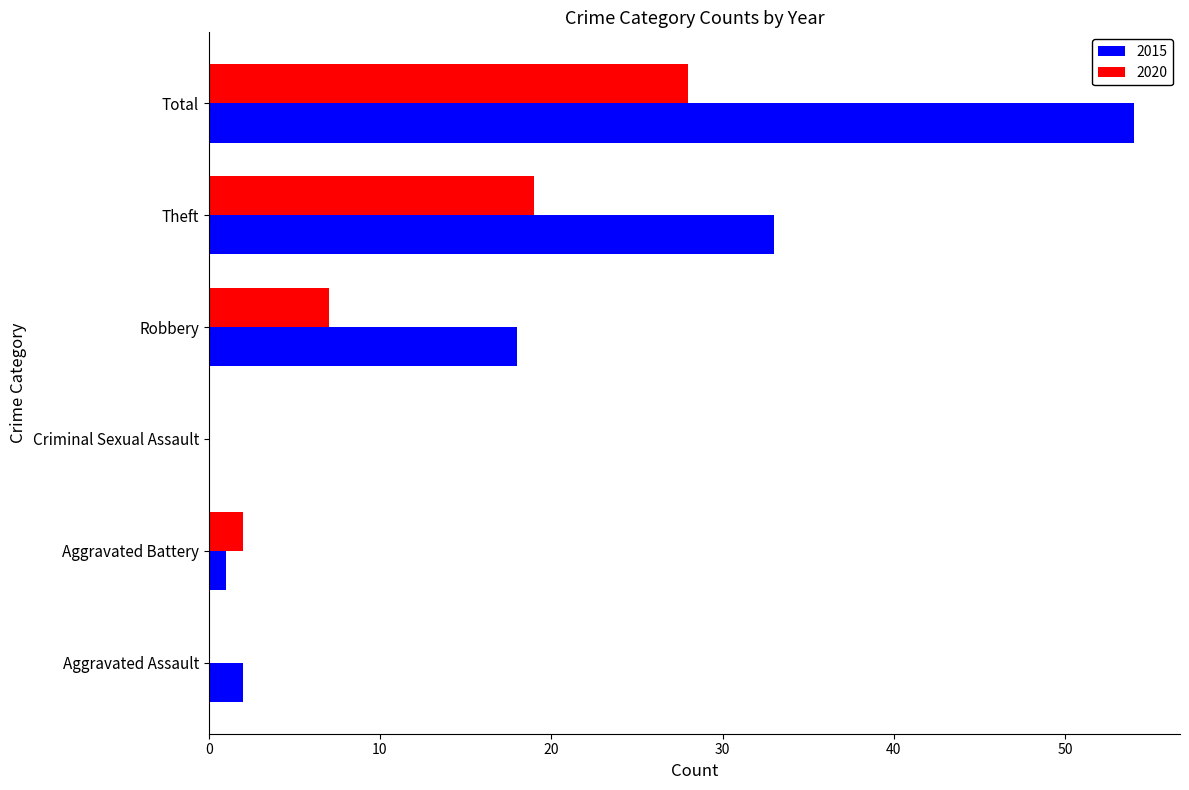

What is the maximum value shown in the chart?

54